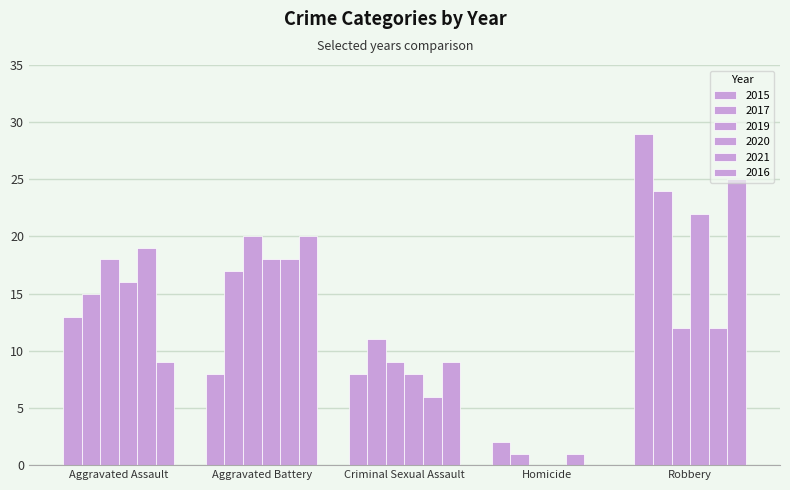

What is the spread (max minus min) of values at Aggravated Assault?

10